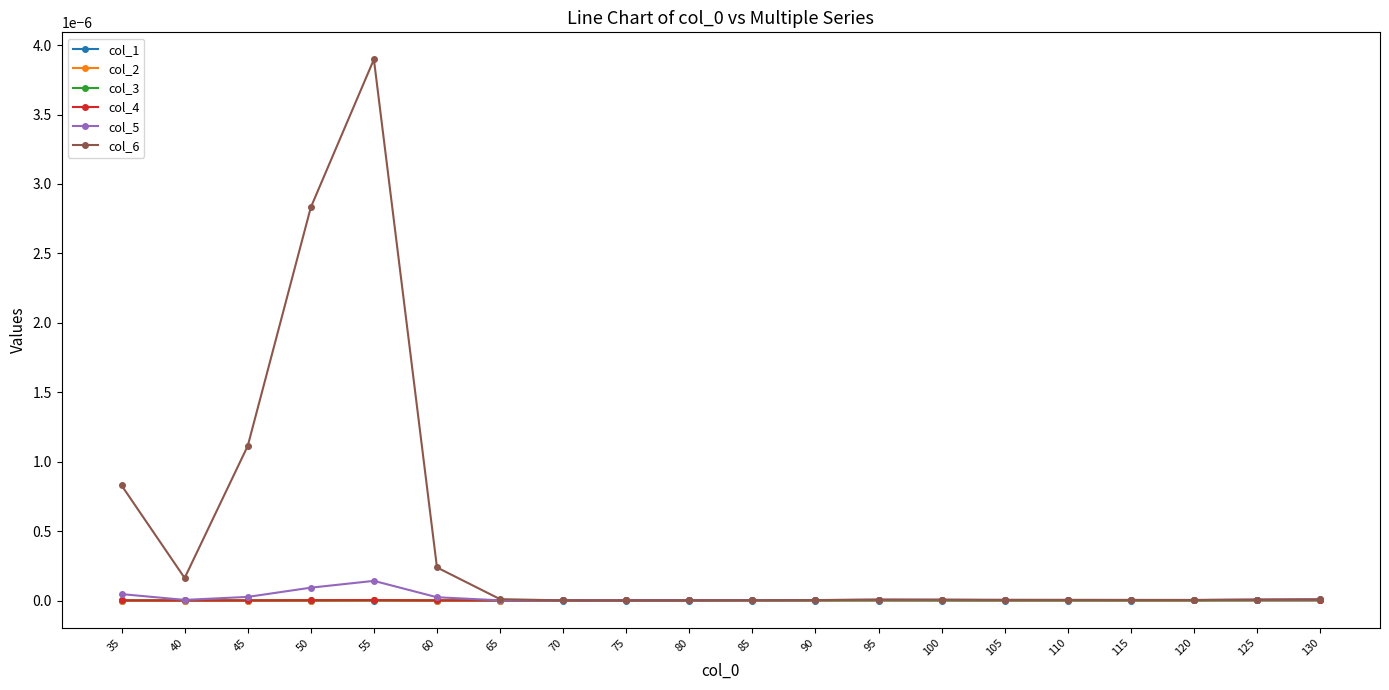

The value of col_2 at 125 is 0.0. True or false?

True